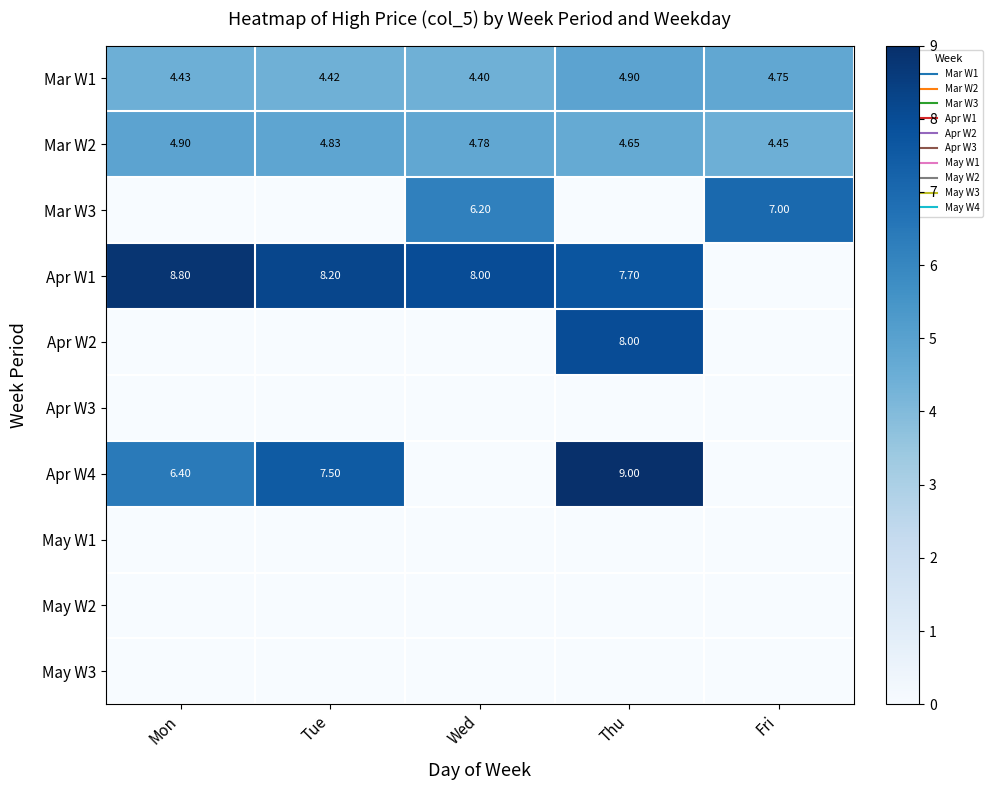

At how many categories does at least one series exceed 2?

5